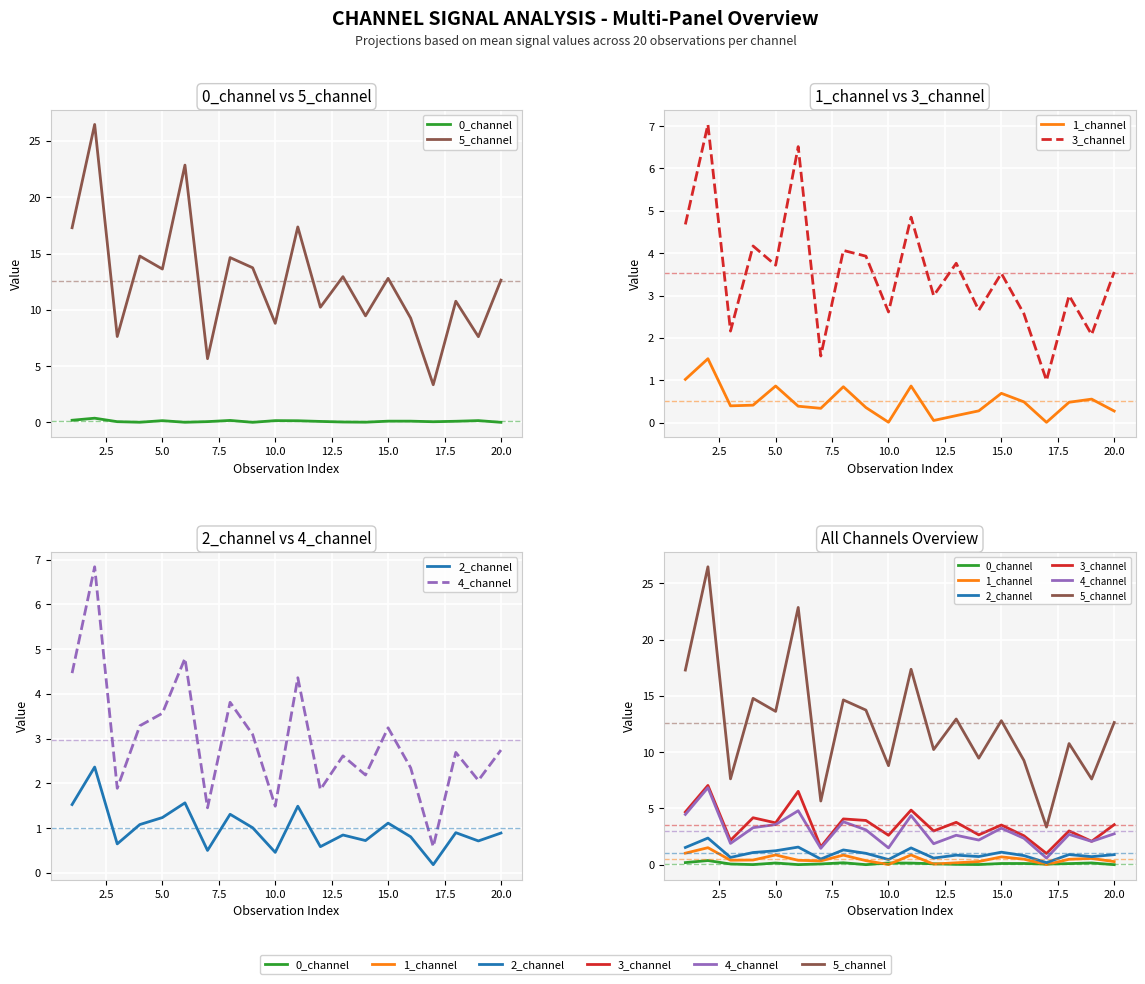

Rank the series by their maximum value, from lowest to highest.

0_channel, 1_channel, 2_channel, 4_channel, 3_channel, 5_channel